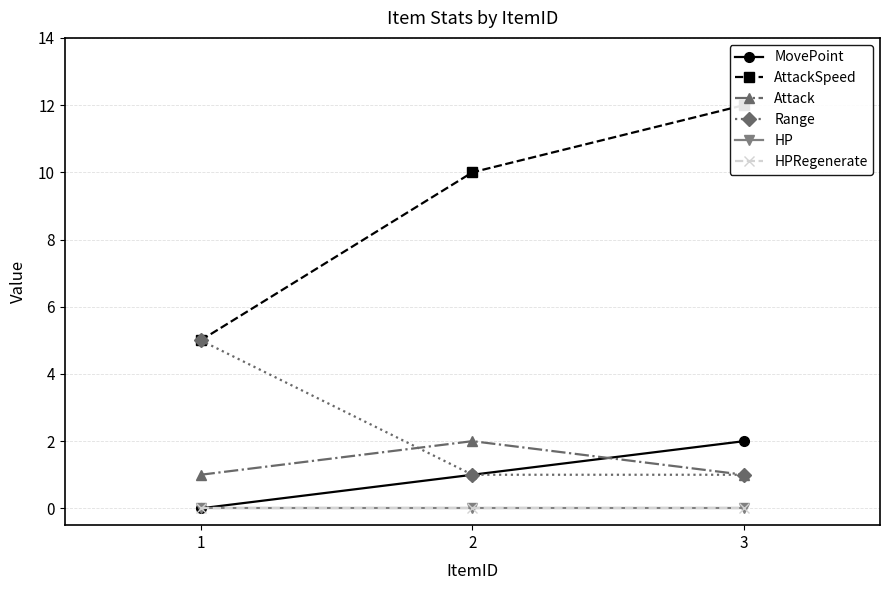

Is it true that Range equals 1 at 2?

True